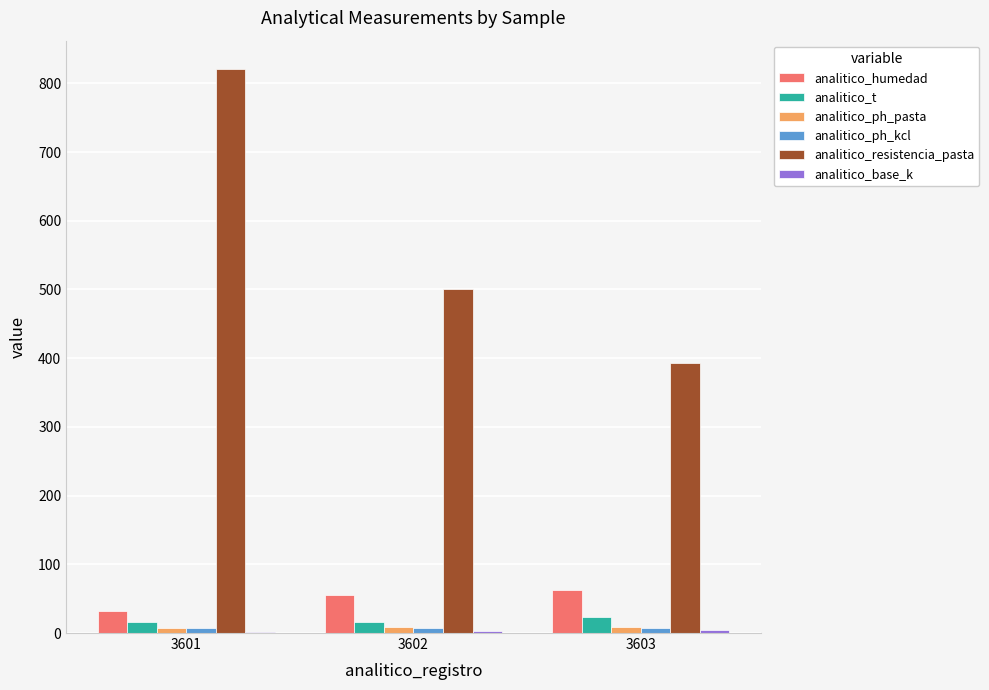

What is the greatest value displayed?

821.0